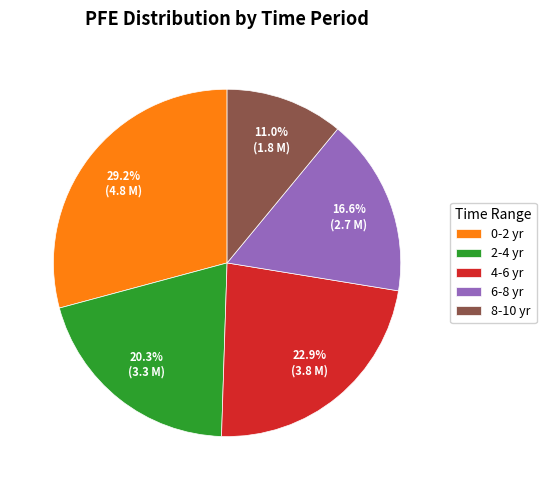

What is the ratio of the value at 8-10 yr to the value at 0-2 yr?

0.4